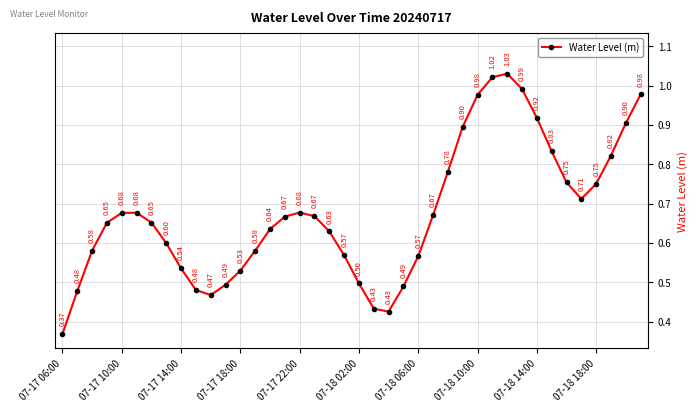

What is the value of the 21st point from the left?

0.5